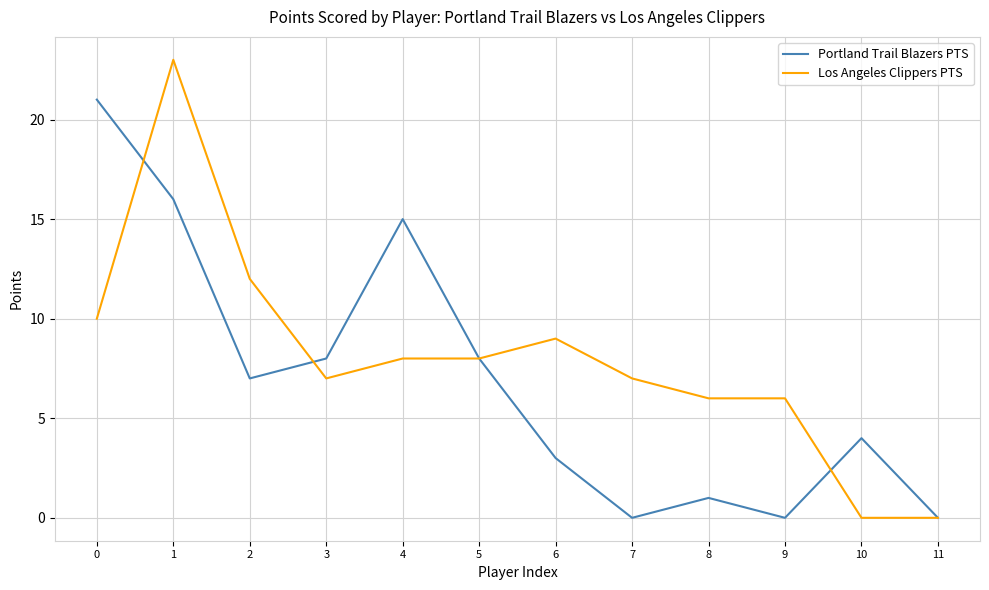

What is the sum of the Portland Trail Blazers PTS values at 5 and 1?

24